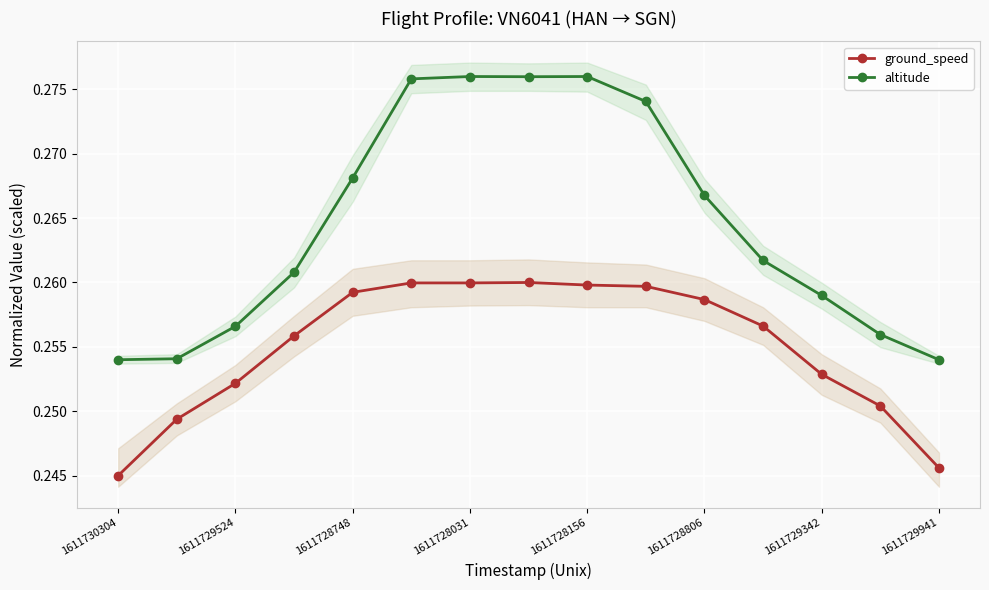

How many altitude values are between 0 and 1?

15